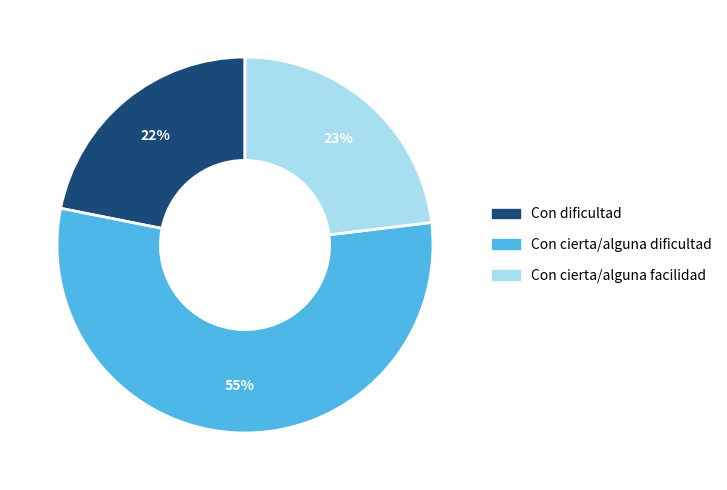

Does Con cierta/alguna dificultad account for over 50% of the chart?

Yes